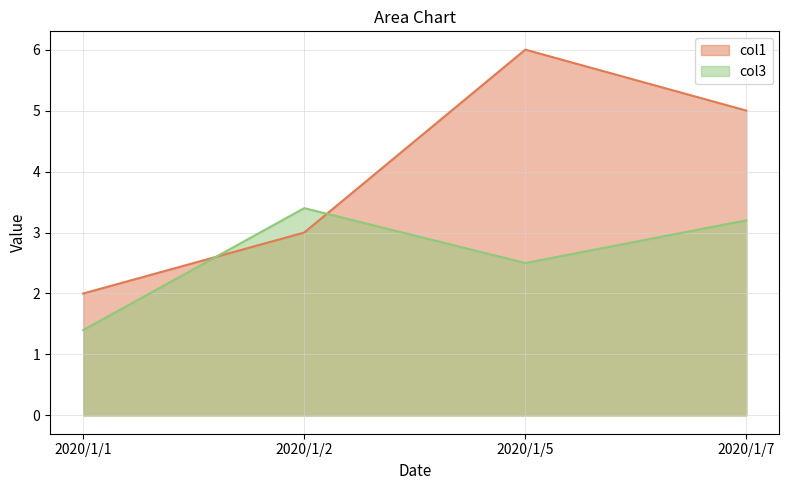

Rank the series at 2020/1/2 from highest to lowest value.

col3, col1